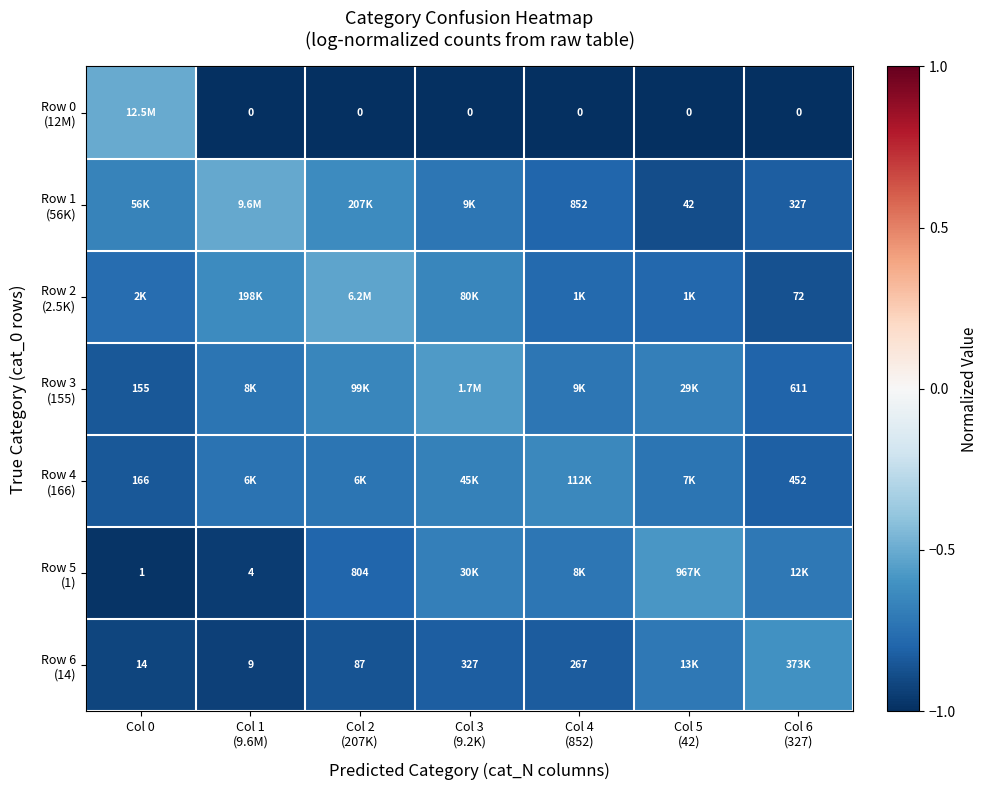

What is the sum of all Row 6 (14) values?

-5.7